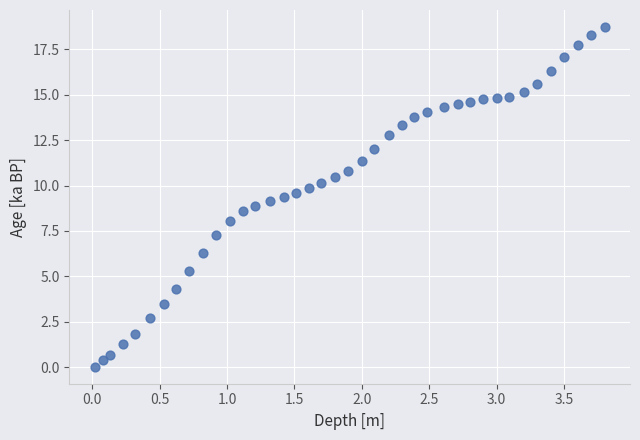

What is the range of X values (max minus min)?

3.8